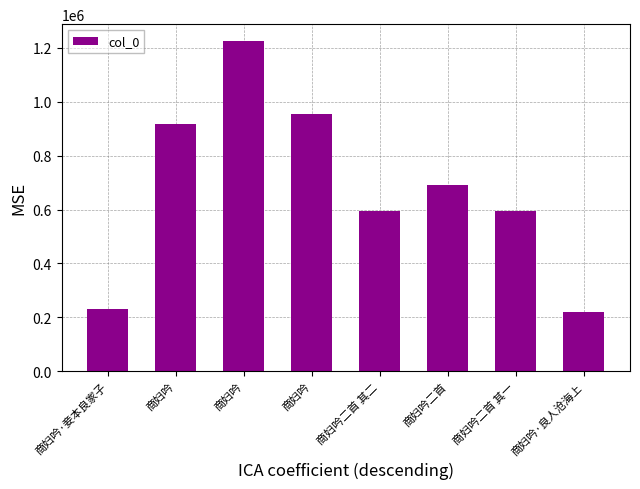

At which category does the chart reach its peak across all series?

商妇吟